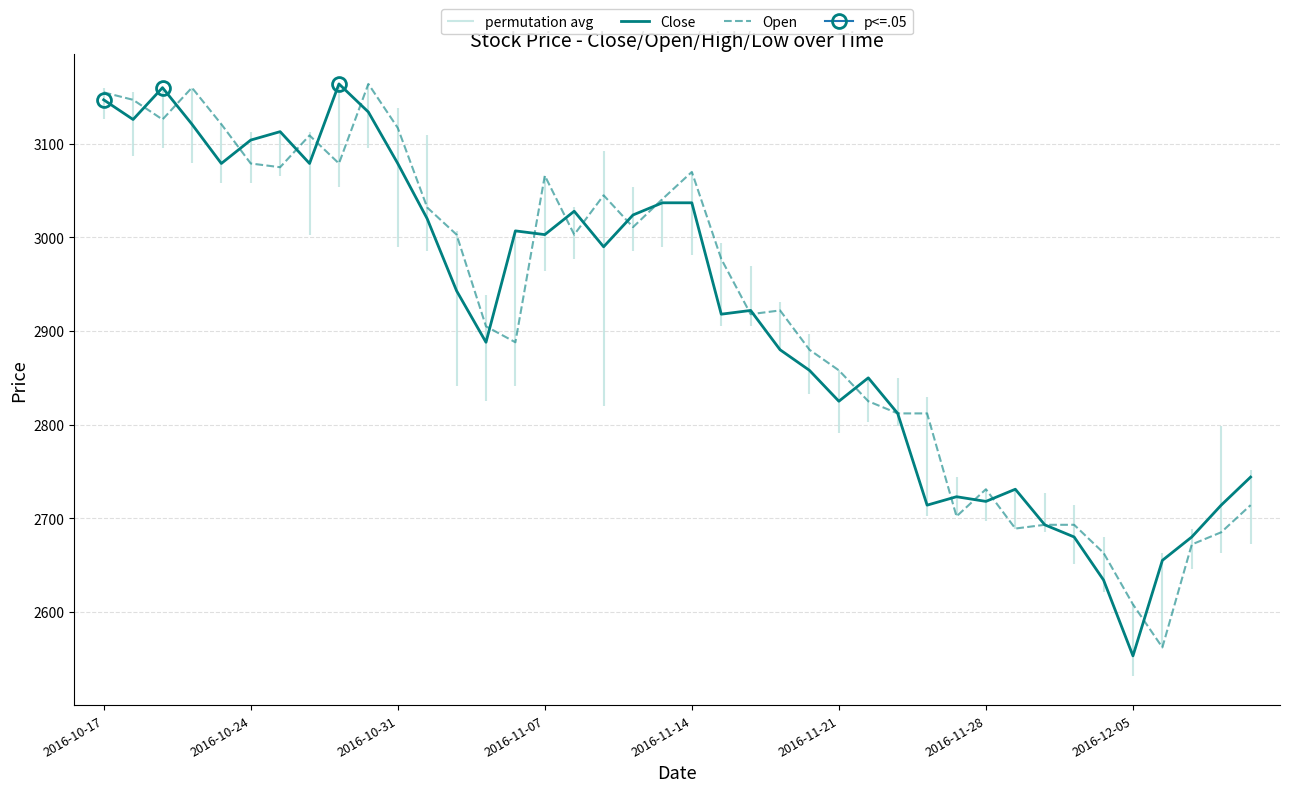

What is the spread (max minus min) of values at 19?

4